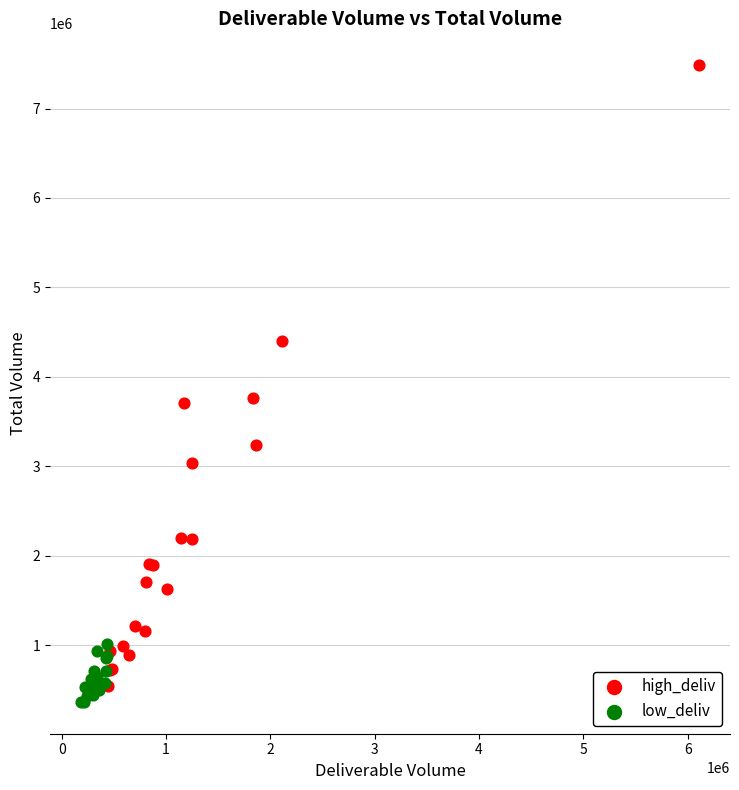

Which series has the widest spread of Y values?

high_deliv